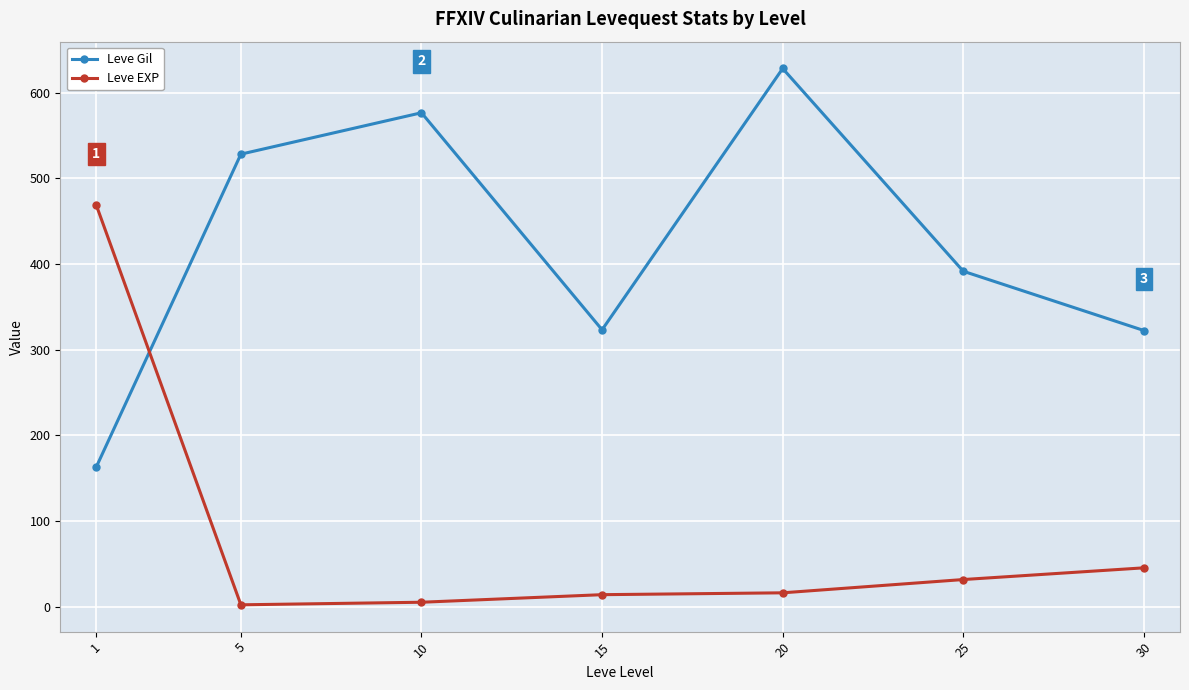

Between which two adjacent categories do Leve EXP and Leve Gil first intersect?

1 and 5